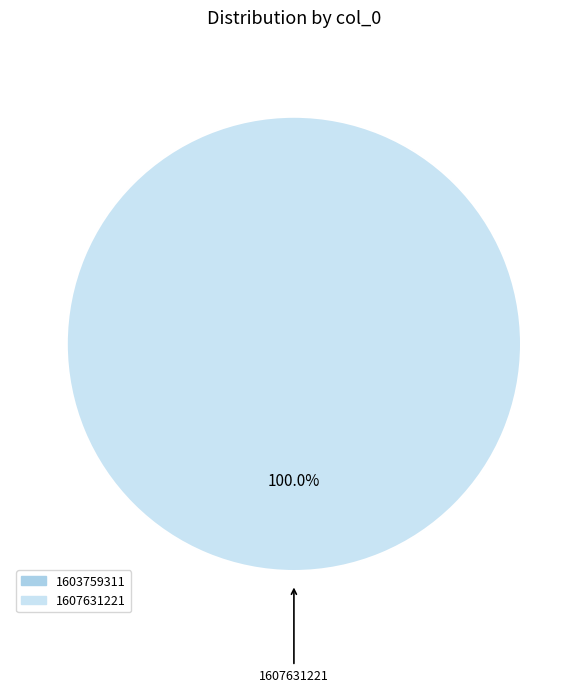

True or false: 1603759311 accounts for 1% of the total.

False